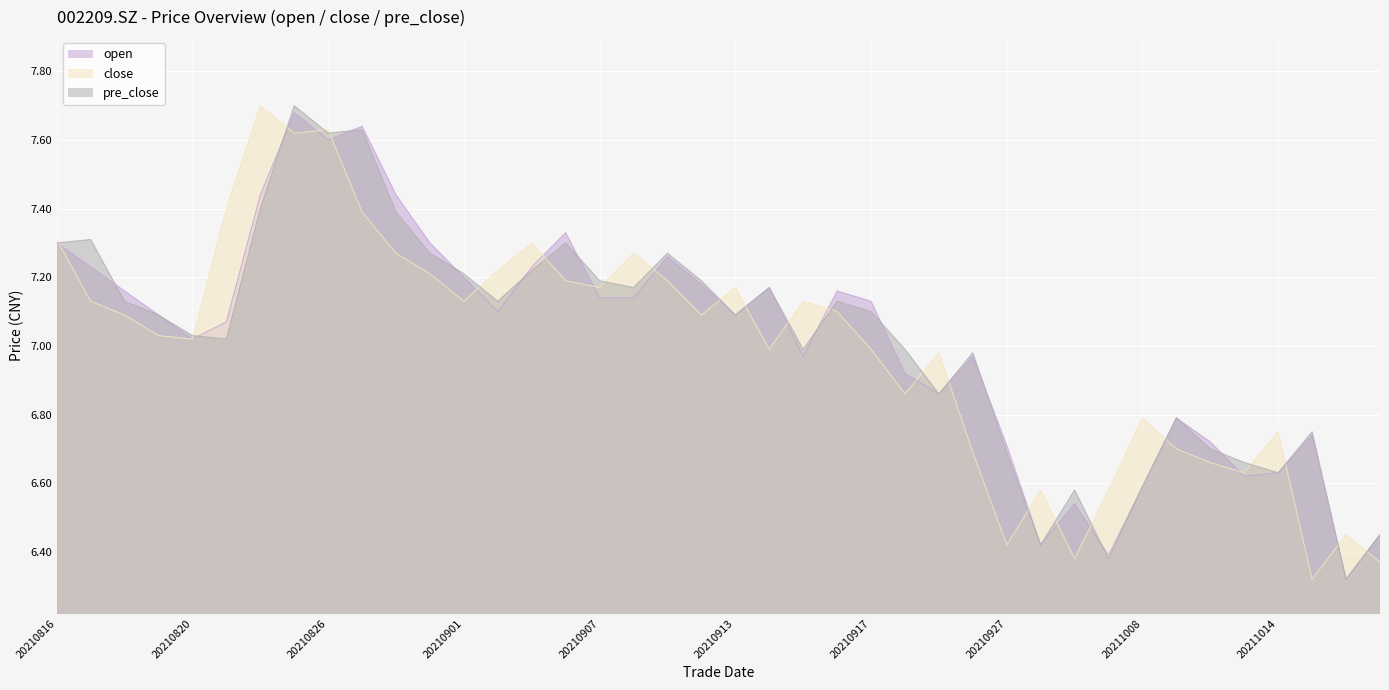

What is the spread (max minus min) of values at 20210917?

0.1